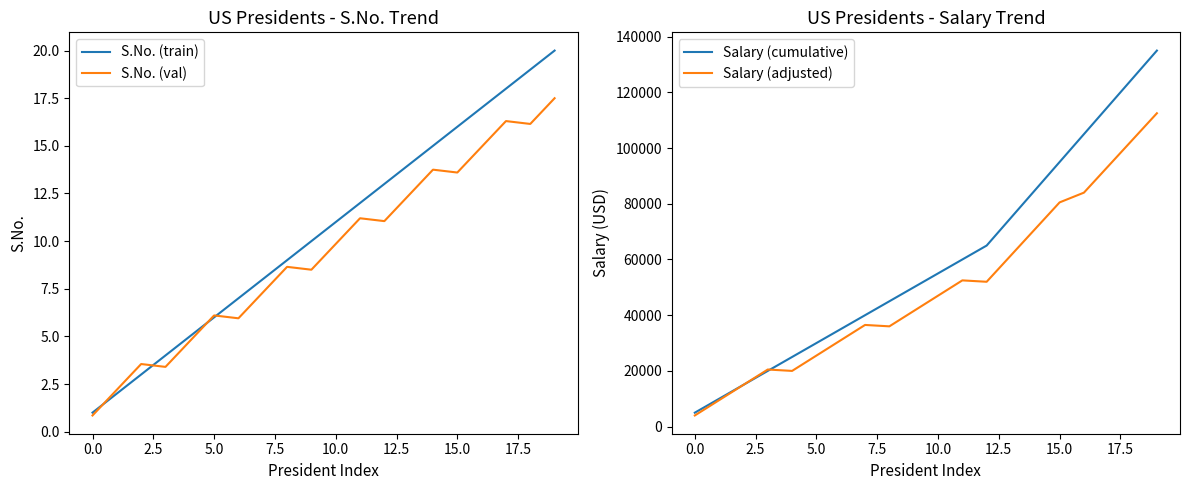

Reading right to left, transcribe all the data shown in this chart.

S.No. (train): 20.0	19.0	18.0	17.0	16.0	15.0	14.0	13.0	12.0	11.0	10.0	9.0	8.0	7.0	6.0	5.0	4.0	3.0	2.0	1.0
S.No. (val): 17.5	16.1	16.3	14.9	13.6	13.8	12.4	11.0	11.2	9.8	8.5	8.6	7.3	6.0	6.1	4.8	3.4	3.5	2.2	0.8
Salary (cumulative): 135000.0	125000.0	115000.0	105000.0	95000.0	85000.0	75000.0	65000.0	60000.0	55000.0	50000.0	45000.0	40000.0	35000.0	30000.0	25000.0	20000.0	15000.0	10000.0	5000.0
Salary (adjusted): 112500.0	103000.0	93500.0	84000.0	80500.0	71000.0	61500.0	52000.0	52500.0	47000.0	41500.0	36000.0	36500.0	31000.0	25500.0	20000.0	20500.0	15000.0	9500.0	4000.0